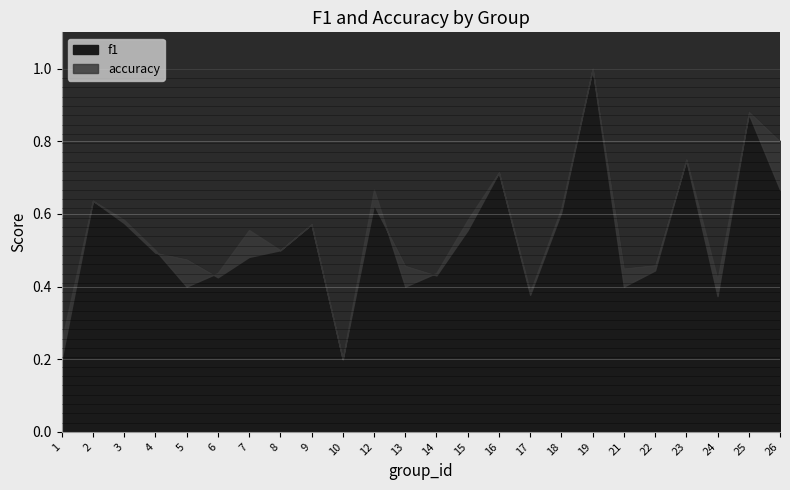

Rank the series by their maximum value, from lowest to highest.

f1, accuracy